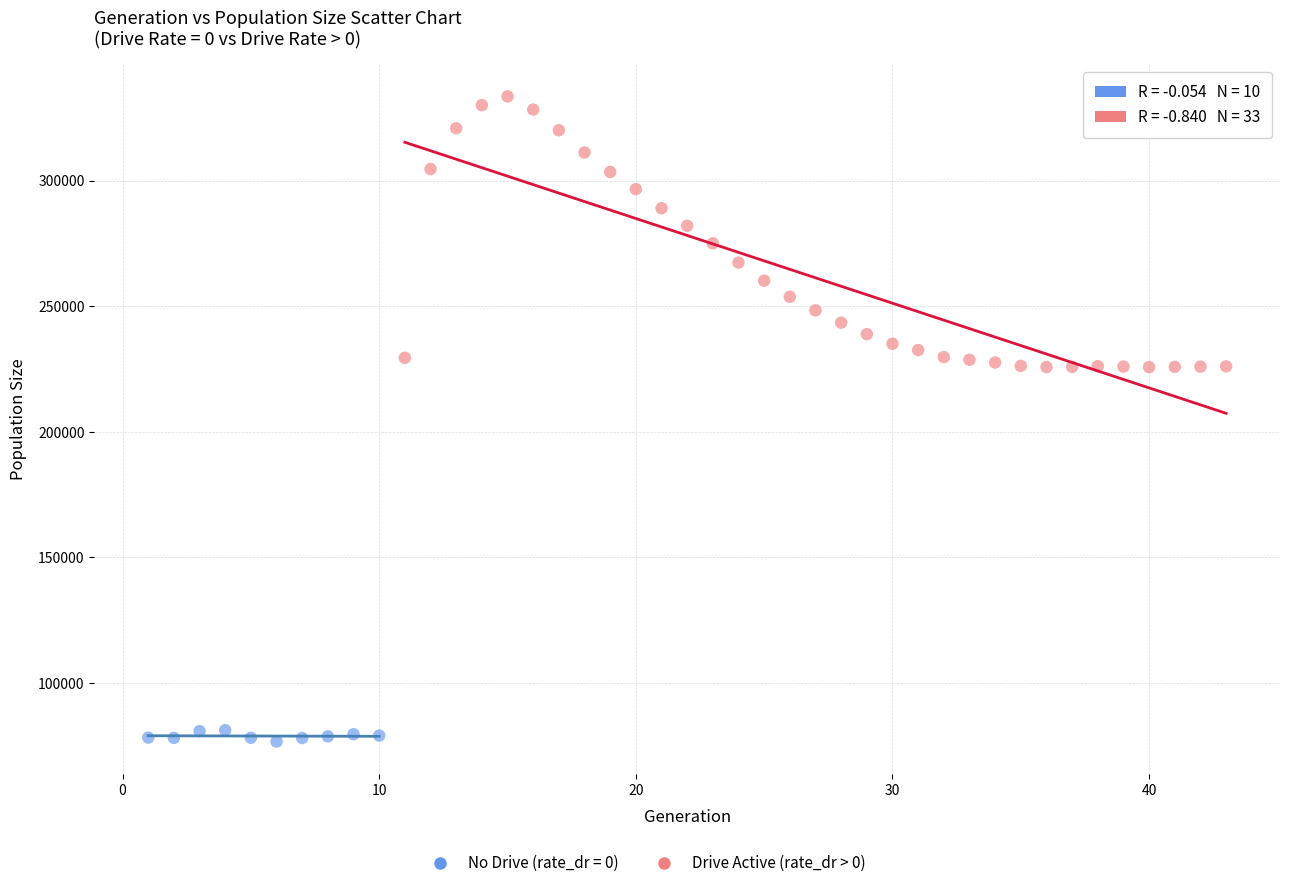

Which series contains the lowest Y value?

No Drive (rate_dr = 0)